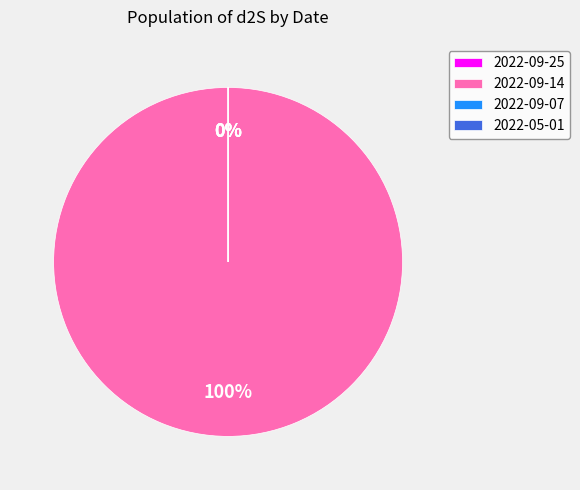

Which category accounts for the majority?

2022-09-14